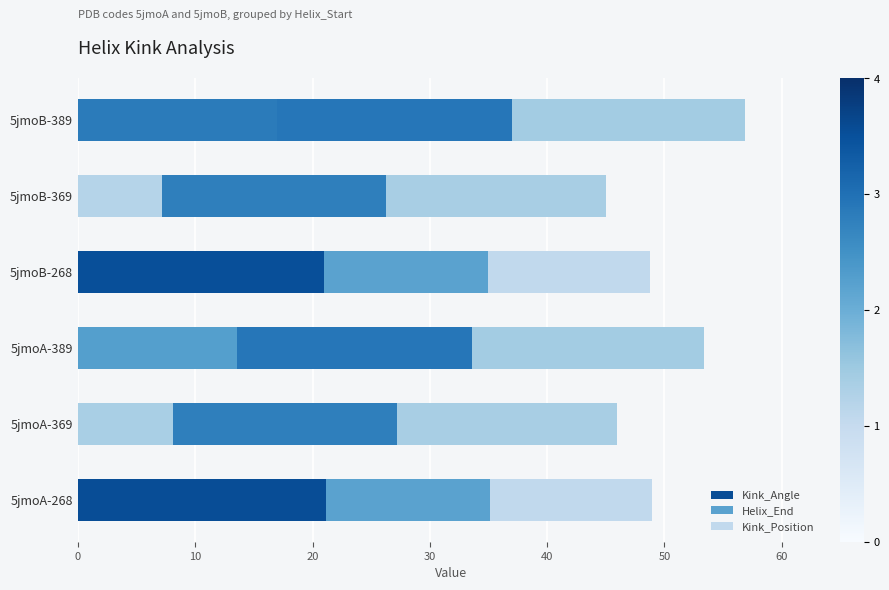

What is the highest value of the Kink_Angle series?

21.1